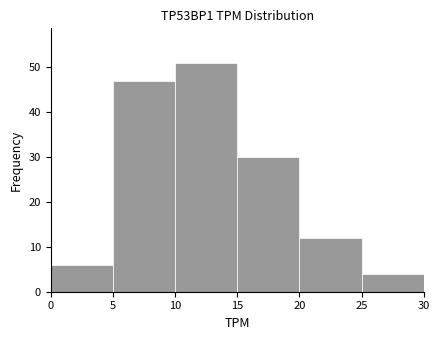

Over which range of the x-axis is the bar tallest?

10 to 15